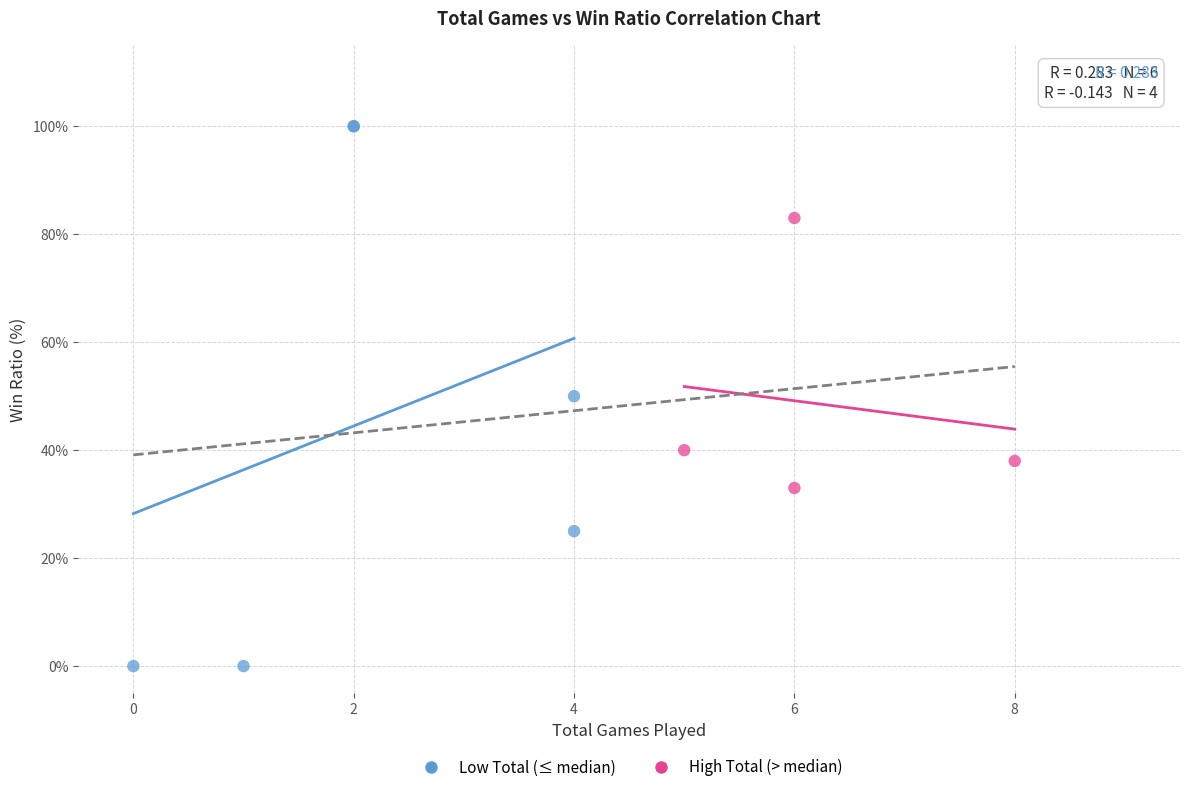

What are all the series names shown in the legend?

Low Total (≤ median), High Total (> median)